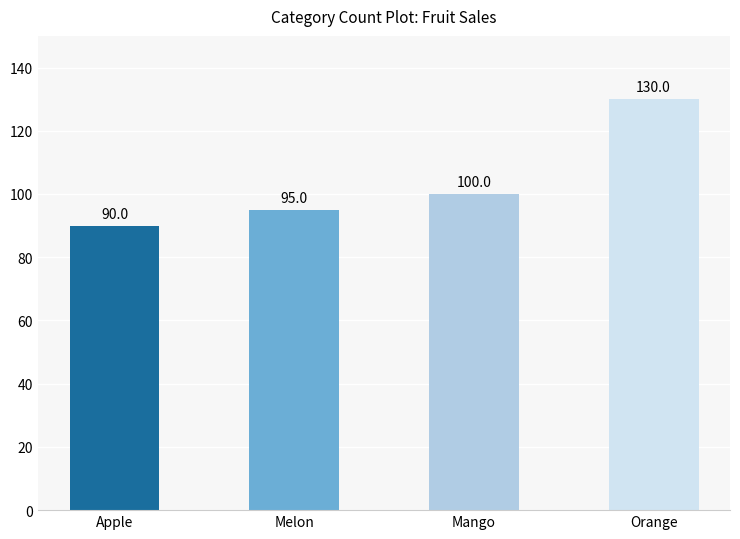

What is the difference between the maximum and minimum values?

40